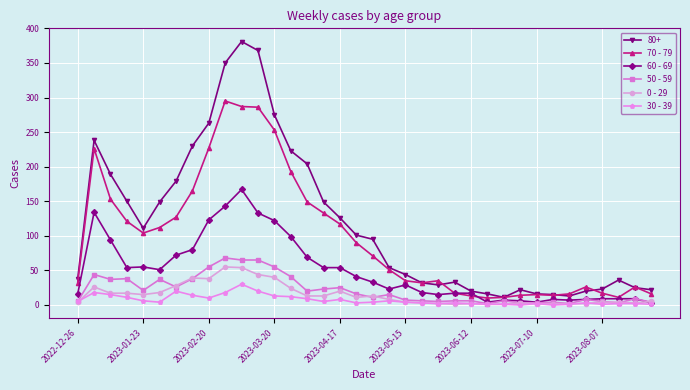

How many data points in 50 - 59 are less than 15?

18